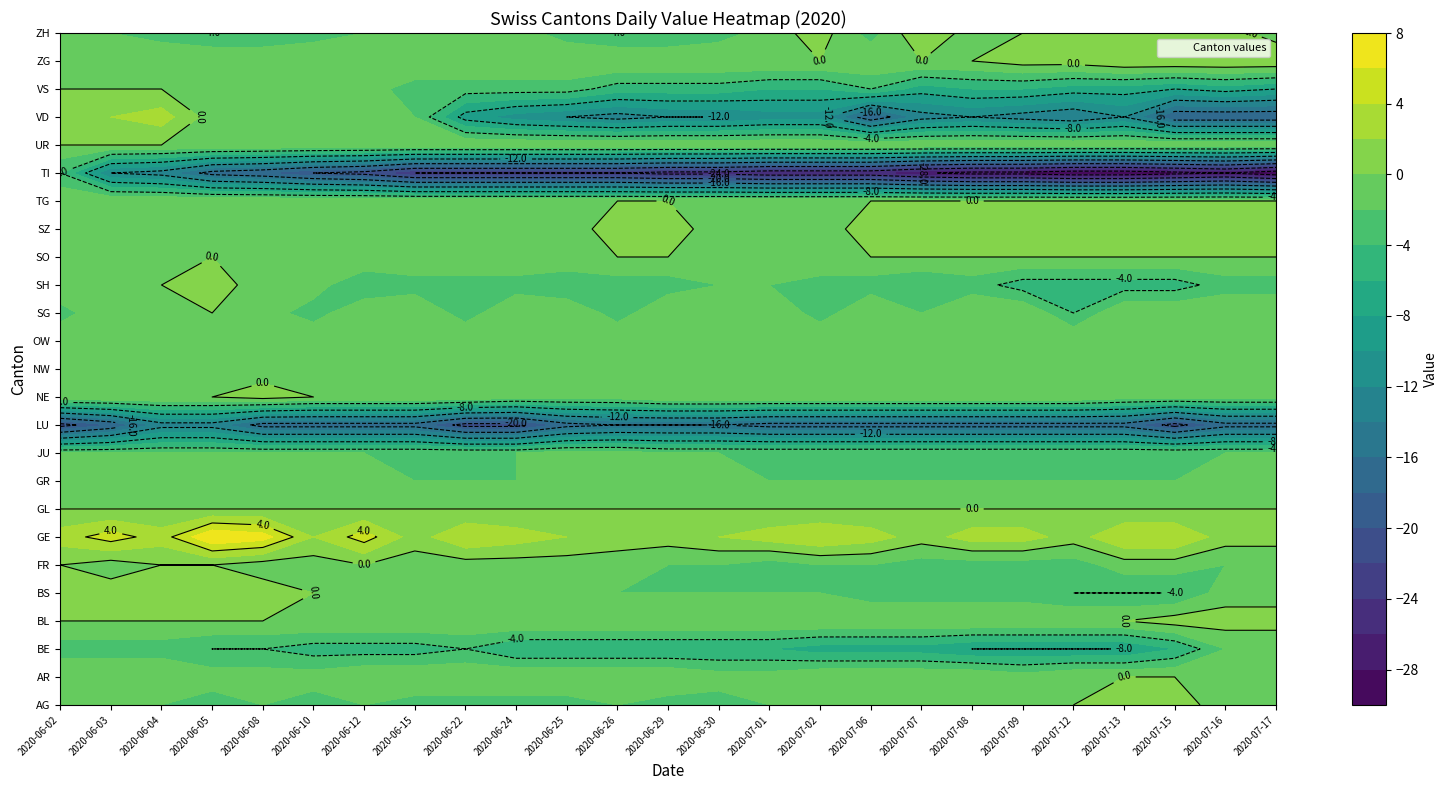

List the labels in order of SH value, largest first.

2020-06-05, 2020-06-02, 2020-06-04, 2020-06-03, 2020-06-10, 2020-06-08, 2020-06-30, 2020-07-01, 2020-06-15, 2020-06-22, 2020-06-24, 2020-06-26, 2020-06-29, 2020-07-02, 2020-07-06, 2020-07-08, 2020-07-16, 2020-07-17, 2020-06-12, 2020-06-25, 2020-07-07, 2020-07-09, 2020-07-12, 2020-07-13, 2020-07-15